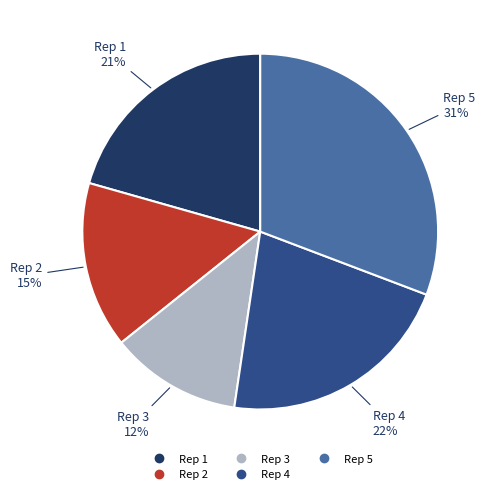

Does Rep 5 account for over 50% of the chart?

No